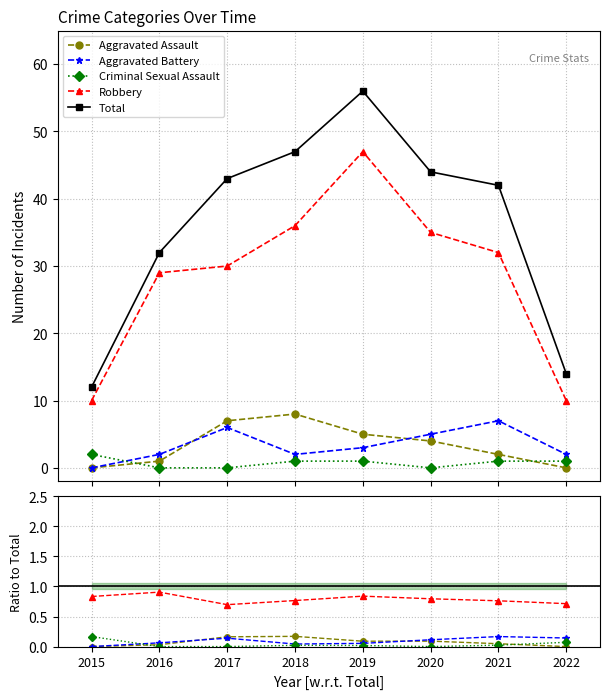

How many categories are shown in the chart?

8